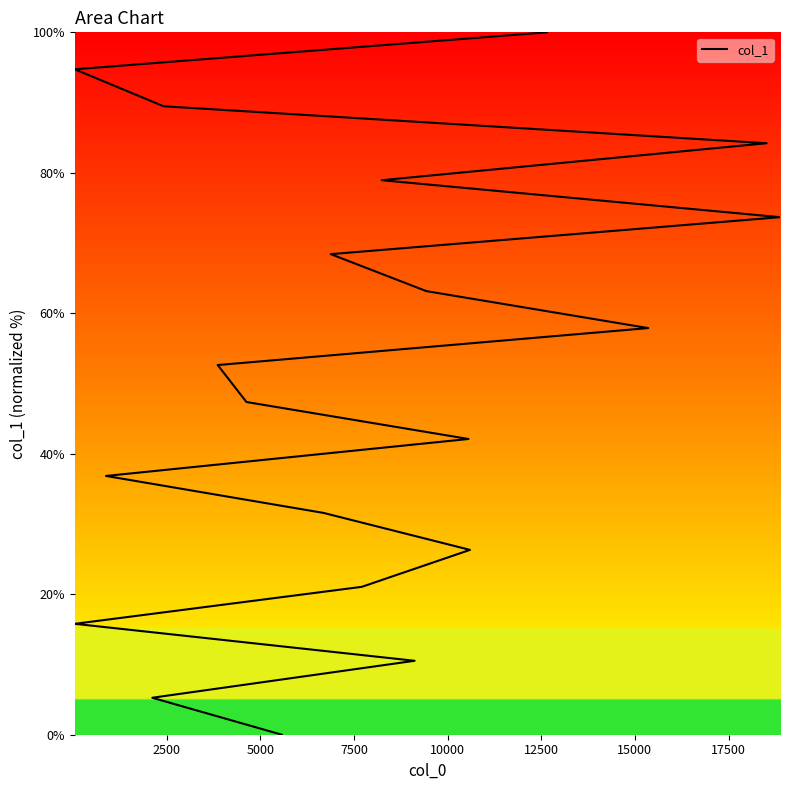

Between 10000 and 2500, which is larger?

10000